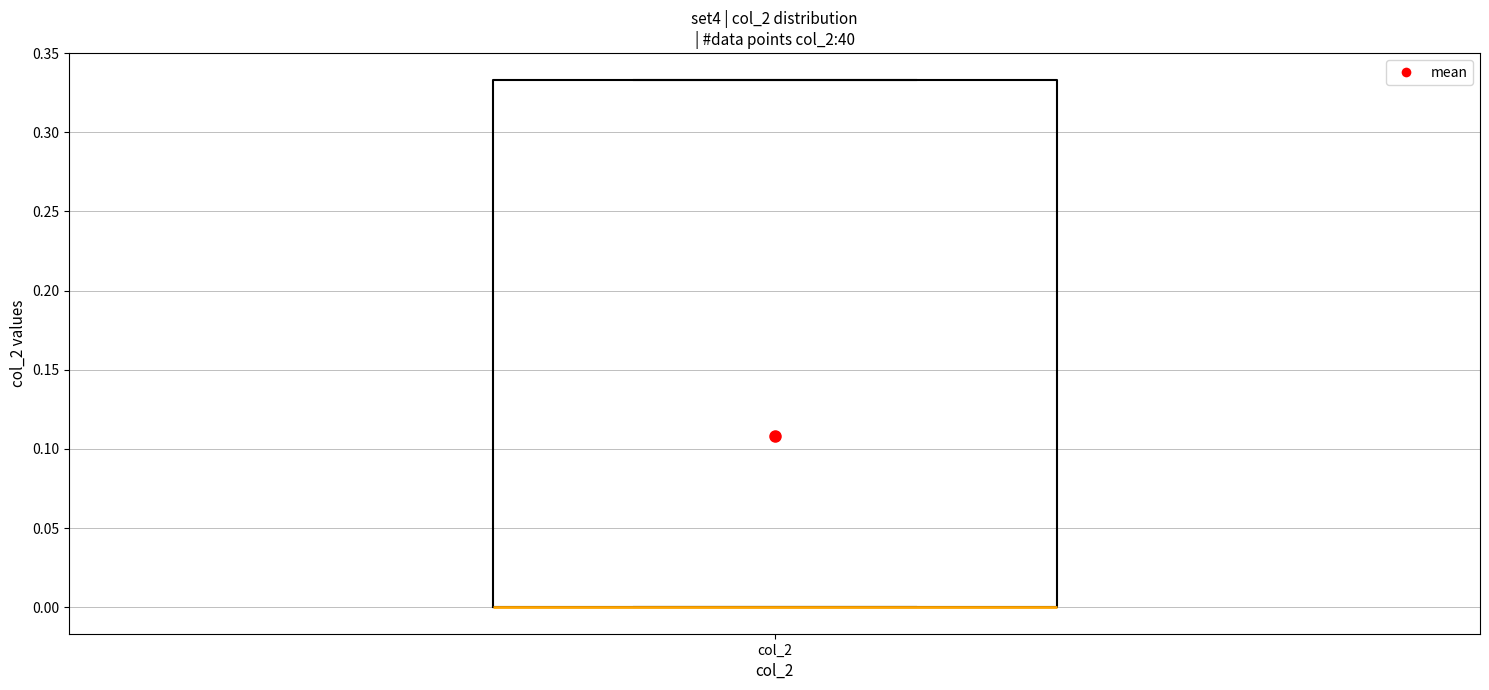

Transcribe this box plot: give where the median line is, the range the box spans, and where the two whiskers end, as read against the y-axis. The values are not printed on the chart, so give them approximately, as read against the axis.

median 0.000 (drawn on the box's lower edge), box 0.000 to 0.335, whiskers 0.000 to 0.335